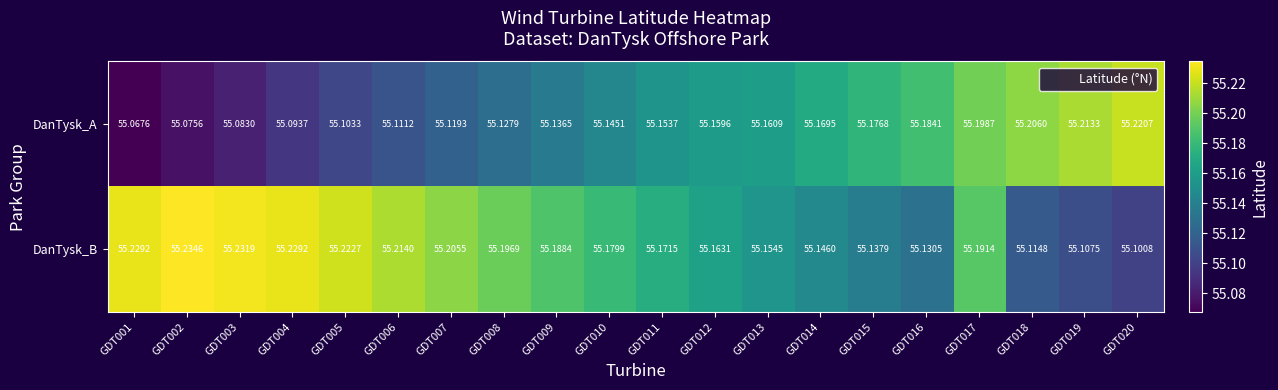

Rank the series at GDT019 from lowest to highest value.

DanTysk_B, DanTysk_A